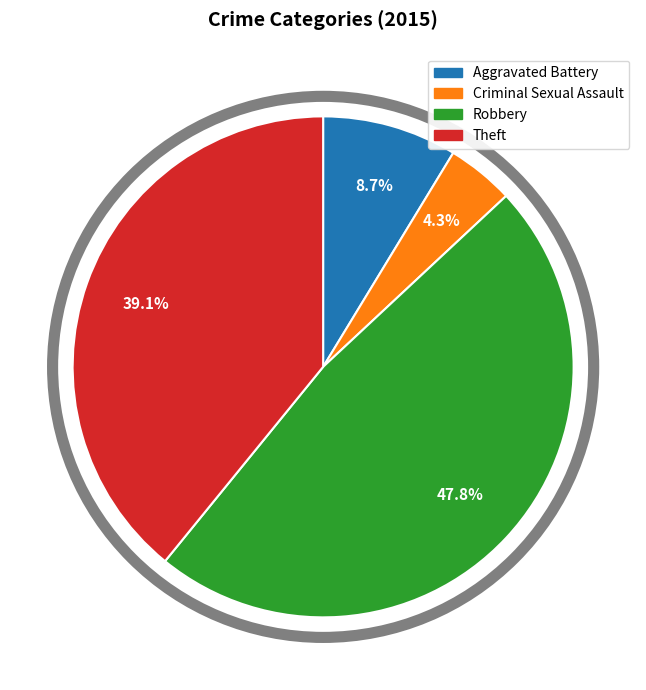

Is there a majority slice in this chart?

No